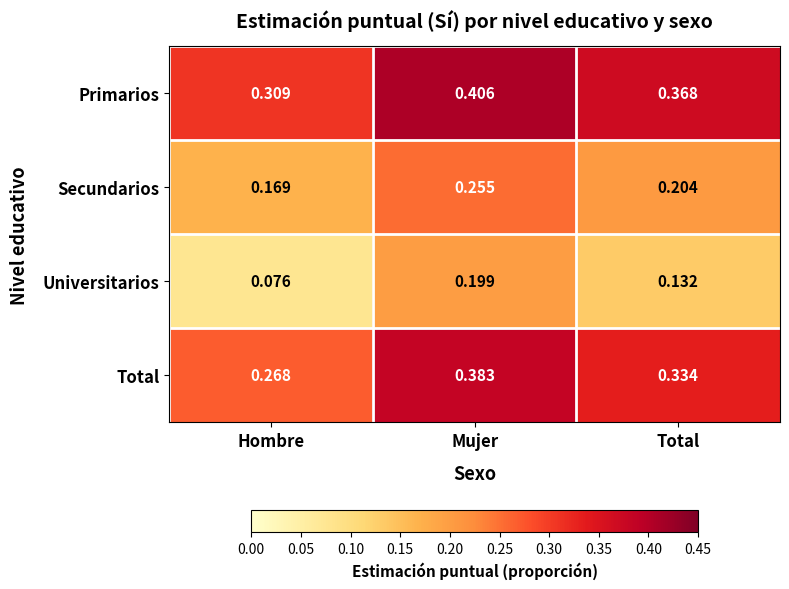

At which category does the chart reach its peak across all series?

Mujer